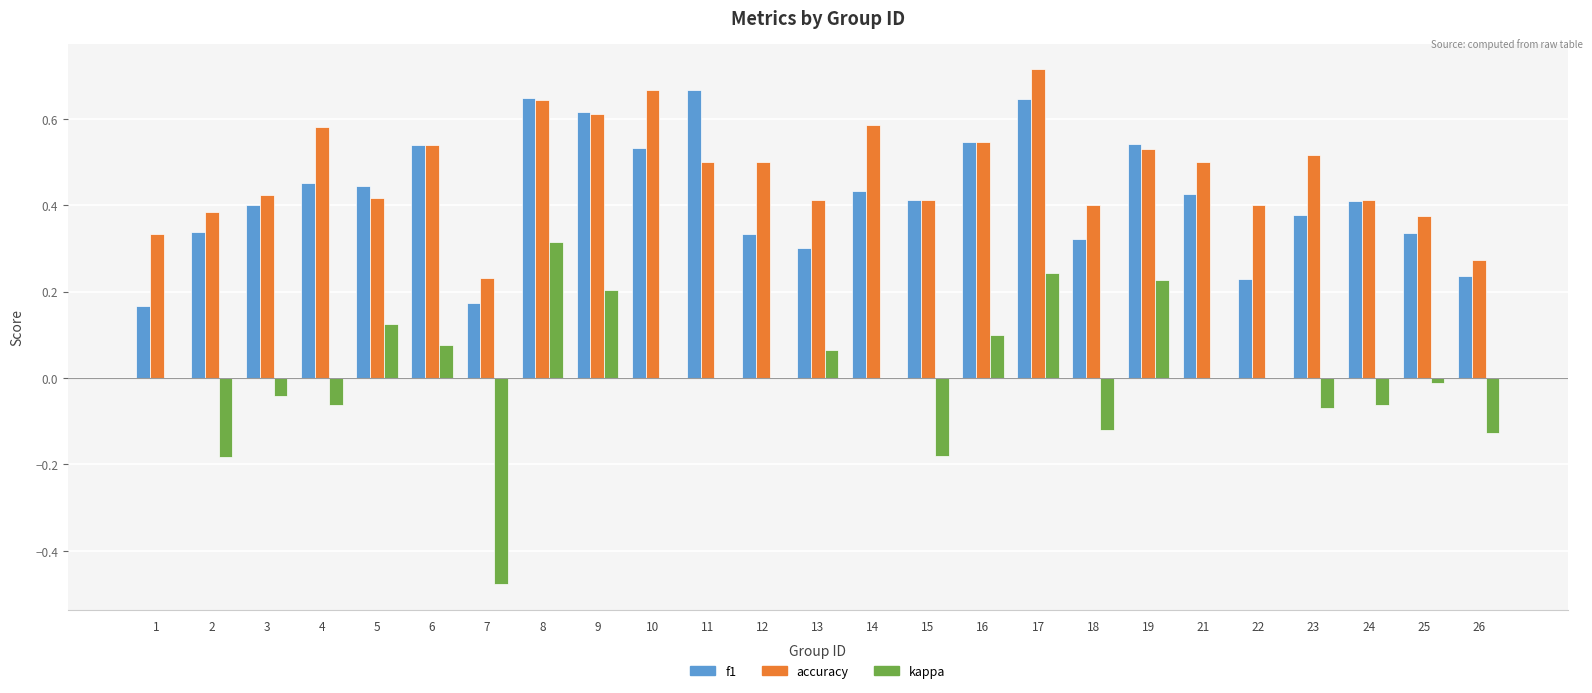

Between 17 and 21, which series saw the biggest shift?

kappa